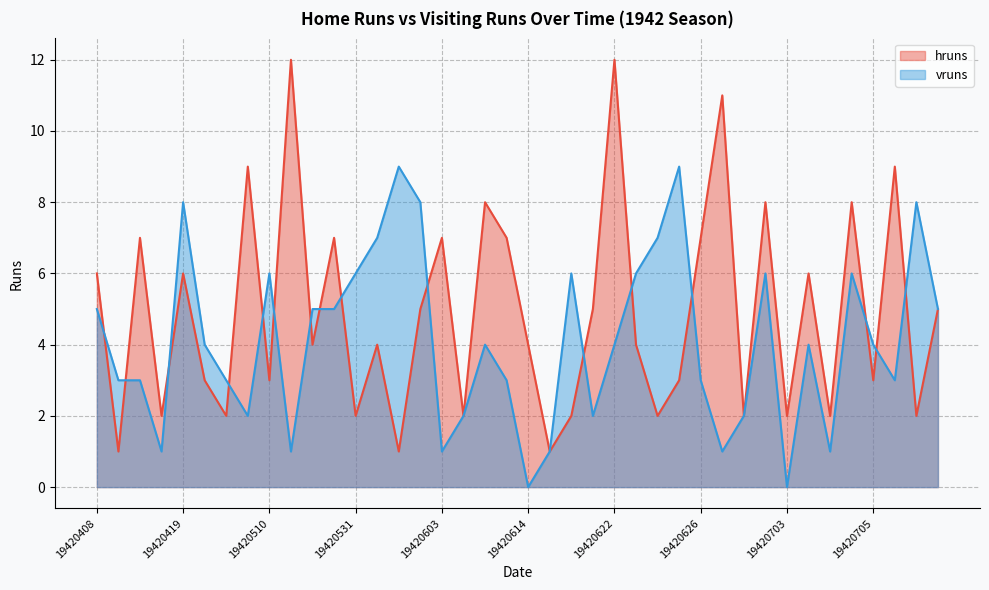

Between which two adjacent categories do vruns and hruns first intersect?

19420408 and 19420412